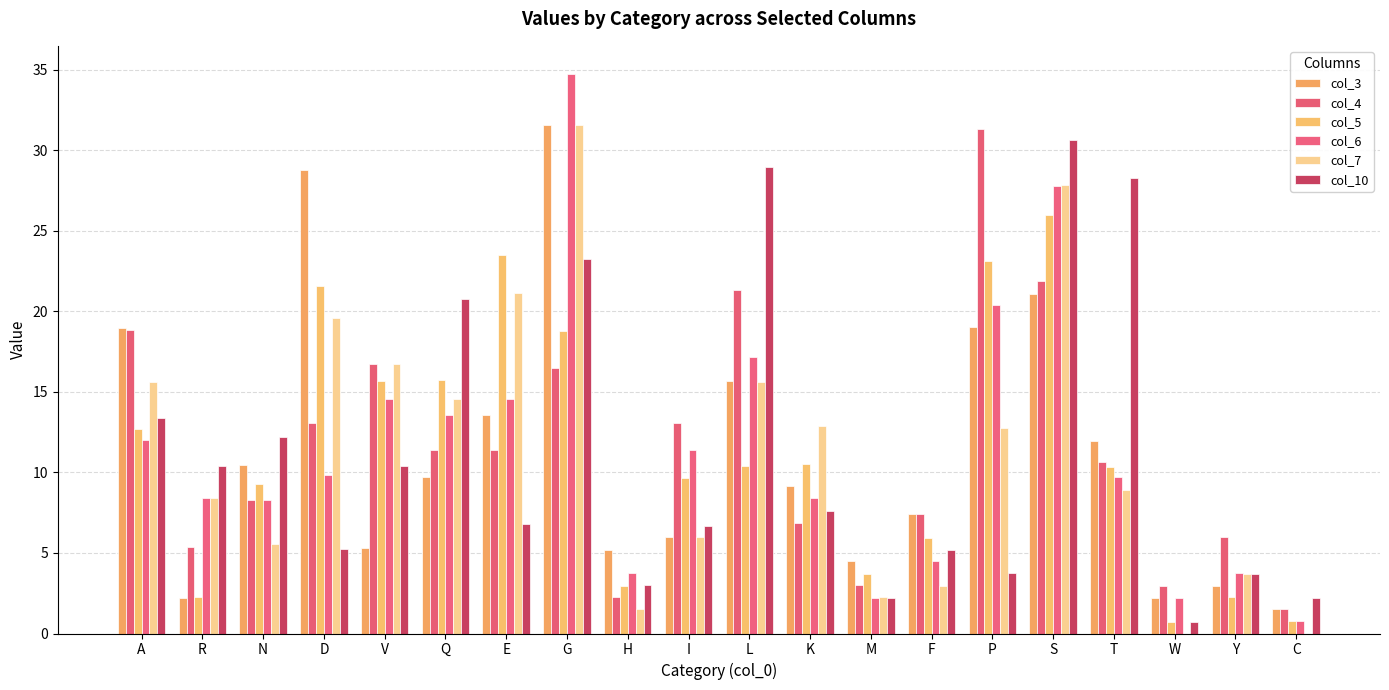

Which series has the largest range (max minus min)?

col_6